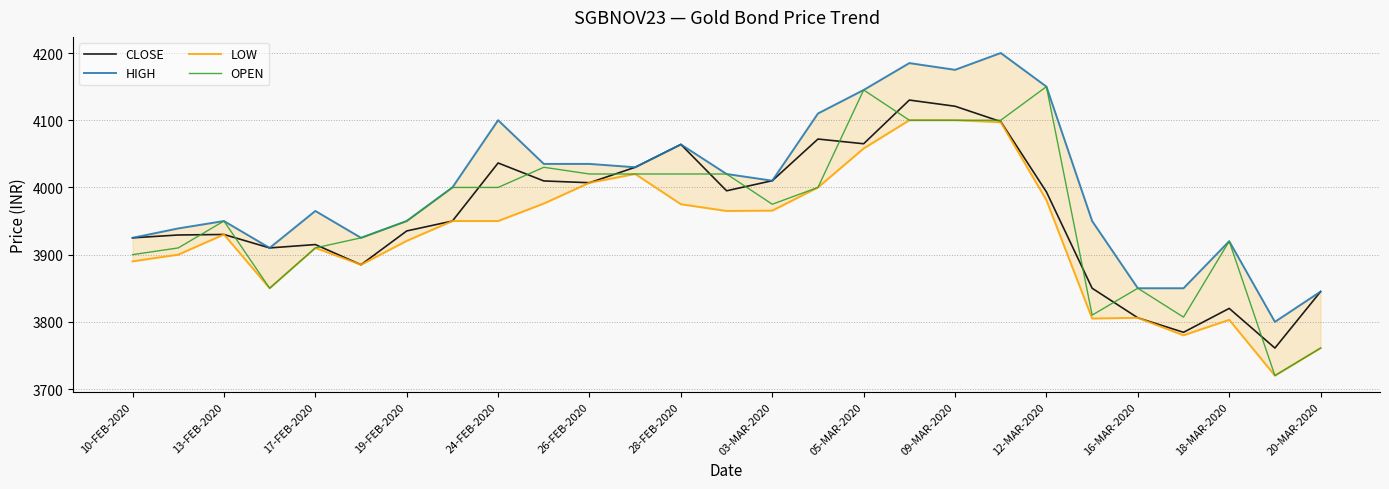

Reading left to right, what are all the values shown in this chart?

CLOSE: 3925.0	3929.2	3930.0	3910.0	3915.0	3885.0	3935.2	3950.0	4036.4	4009.7	4007.0	4030.0	4064.0	3995.0	4010.0	4072.0	4065.0	4130.0	4120.8	4098.0	3993.3	3850.0	3806.0	3784.4	3820.0	3761.0	3845.0
HIGH: 3925.0	3939.0	3950.0	3910.0	3965.0	3925.0	3950.0	4000.0	4100.0	4035.0	4035.0	4030.0	4064.0	4020.0	4010.0	4110.0	4145.0	4185.0	4175.0	4200.0	4150.0	3950.0	3850.0	3850.0	3920.0	3800.0	3845.0
LOW: 3890.0	3900.0	3930.0	3850.0	3910.0	3885.0	3920.5	3950.0	3950.0	3976.0	4007.0	4020.0	3975.0	3965.0	3965.5	4000.0	4058.0	4100.0	4100.0	4097.0	3981.0	3805.0	3806.0	3780.0	3803.0	3720.0	3761.0
OPEN: 3900.0	3910.0	3950.0	3850.0	3910.0	3925.0	3950.0	4000.0	4000.0	4030.0	4020.0	4020.0	4020.0	4020.0	3975.0	4000.0	4145.0	4100.0	4100.0	4100.0	4150.0	3810.0	3850.0	3807.0	3920.0	3720.0	3761.0